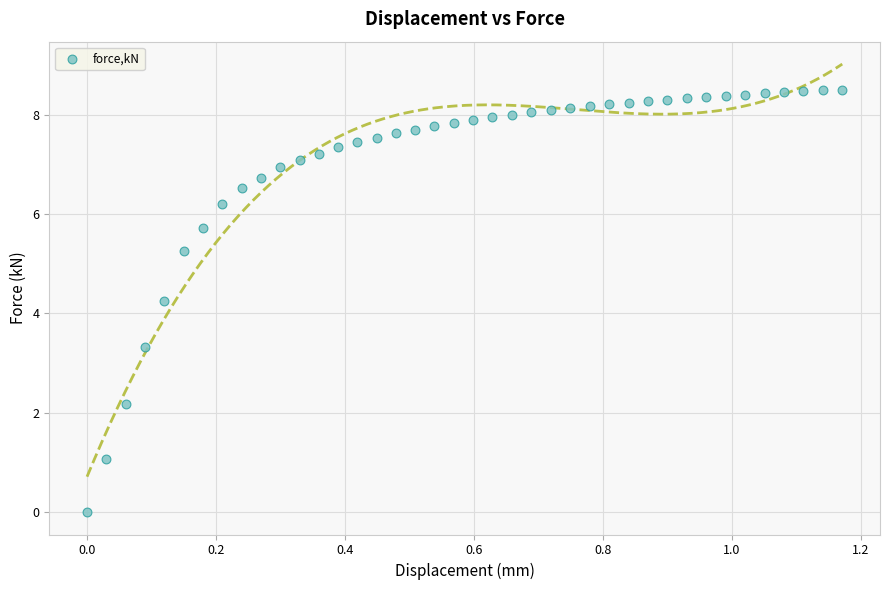

What is the range of X values (max minus min)?

1.2